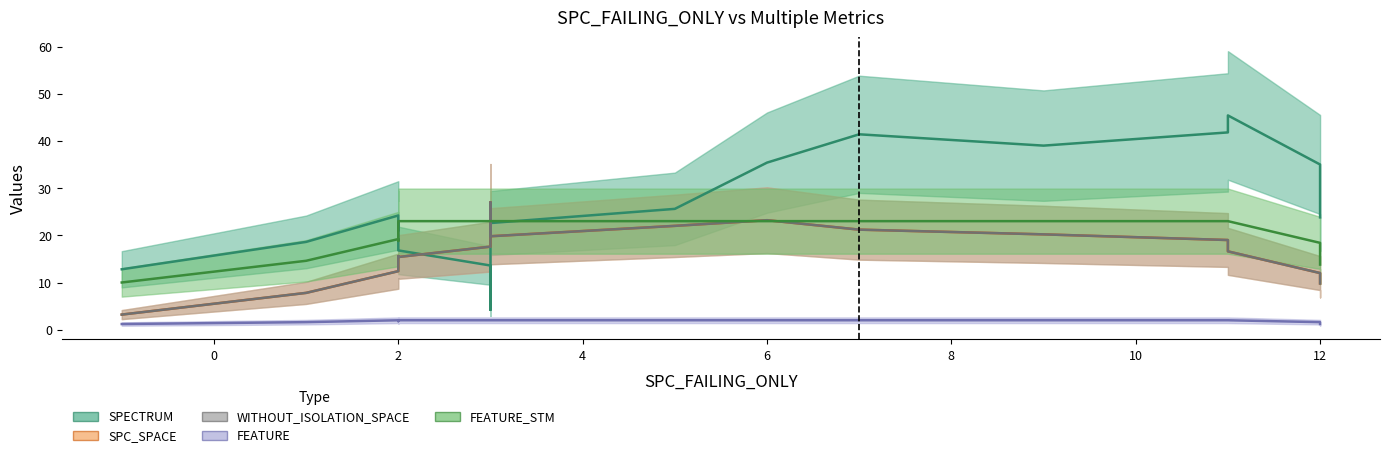

Which series changed the most between 2 and 2?

SPECTRUM